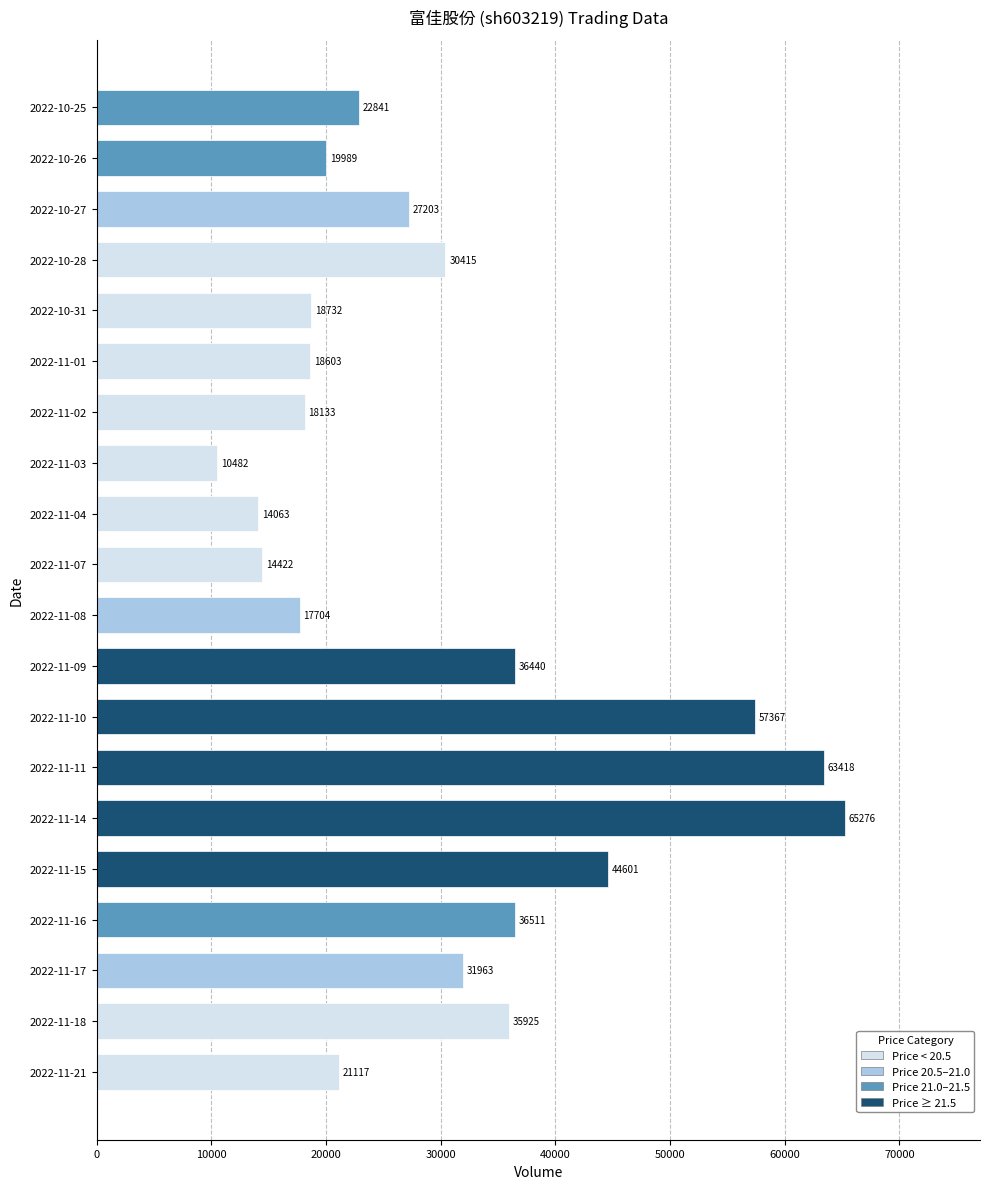

True or false: the data shows 17704 at 2022-11-08.

True